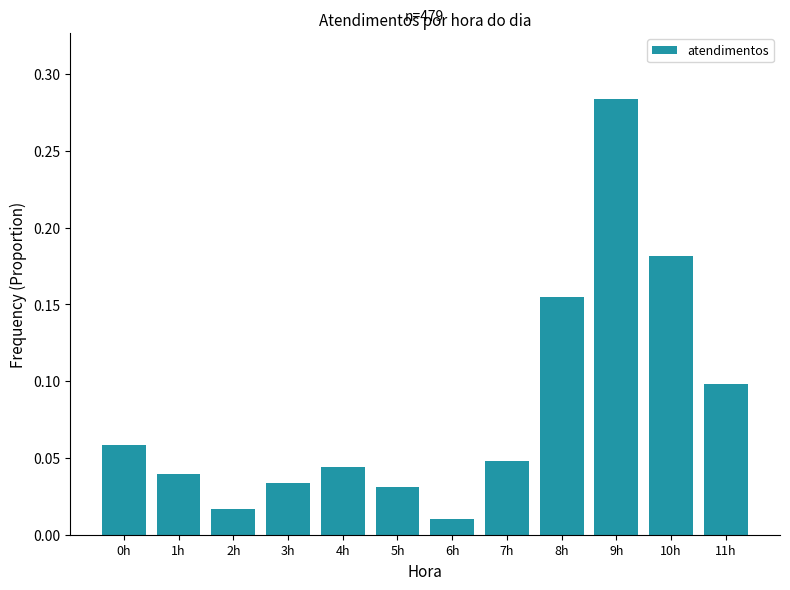

What is the change in value from 4h to 8h?

+0.1